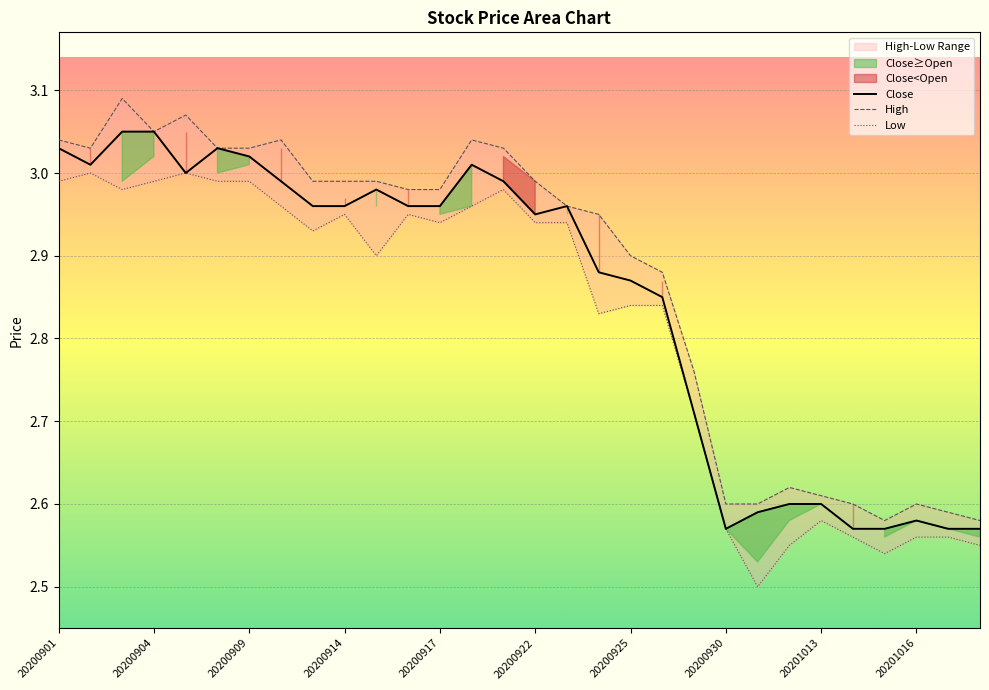

What is the minimum value for Low?

2.5